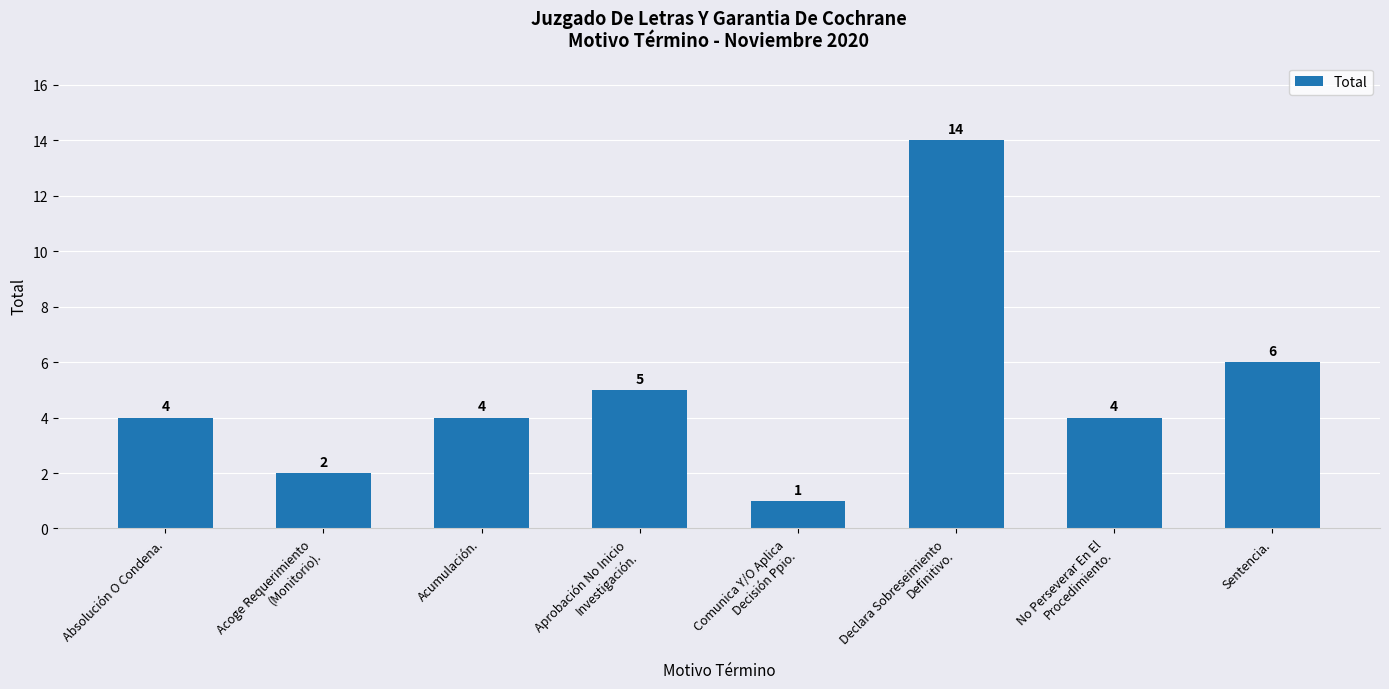

What is the difference between the maximum and second lowest values?

12